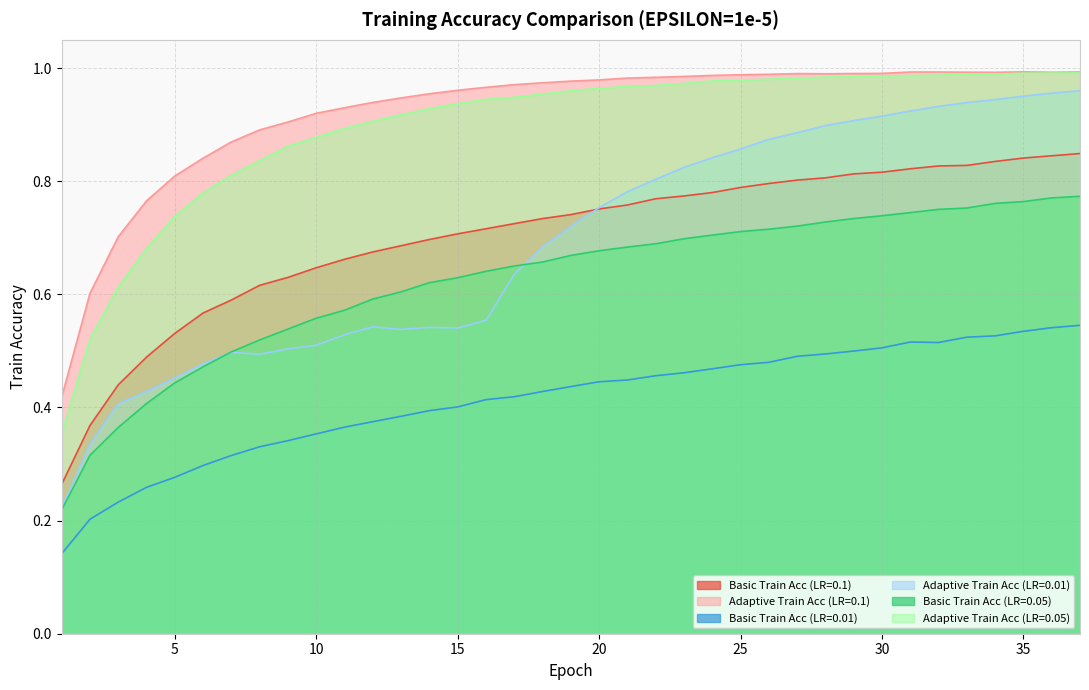

Does the chart display data point markers on the line(s)?

No